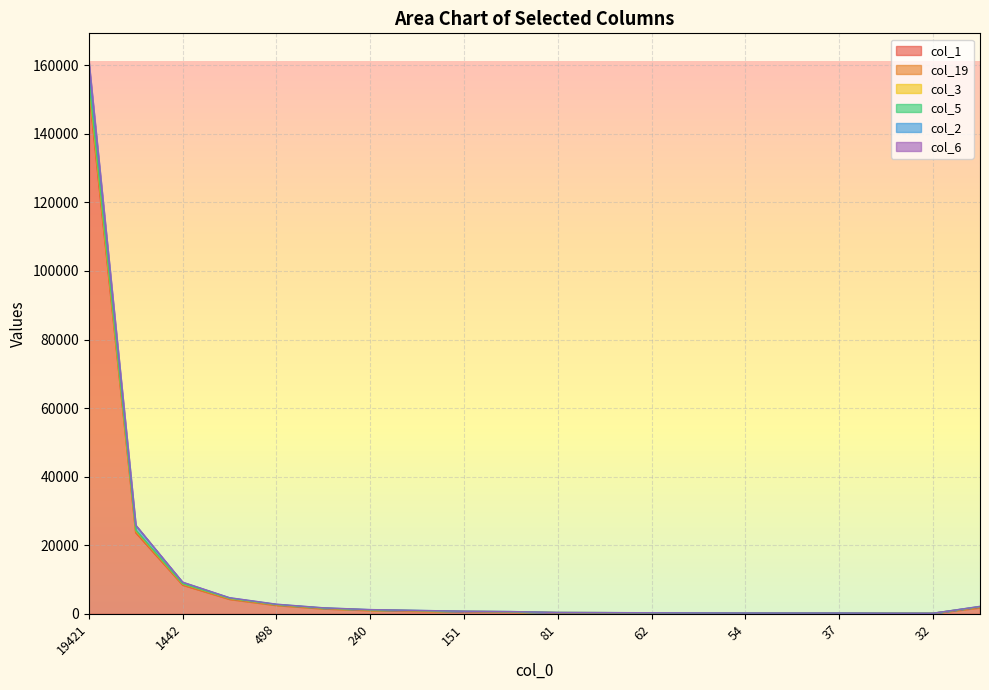

At which category is the sum across all series the highest?

19421